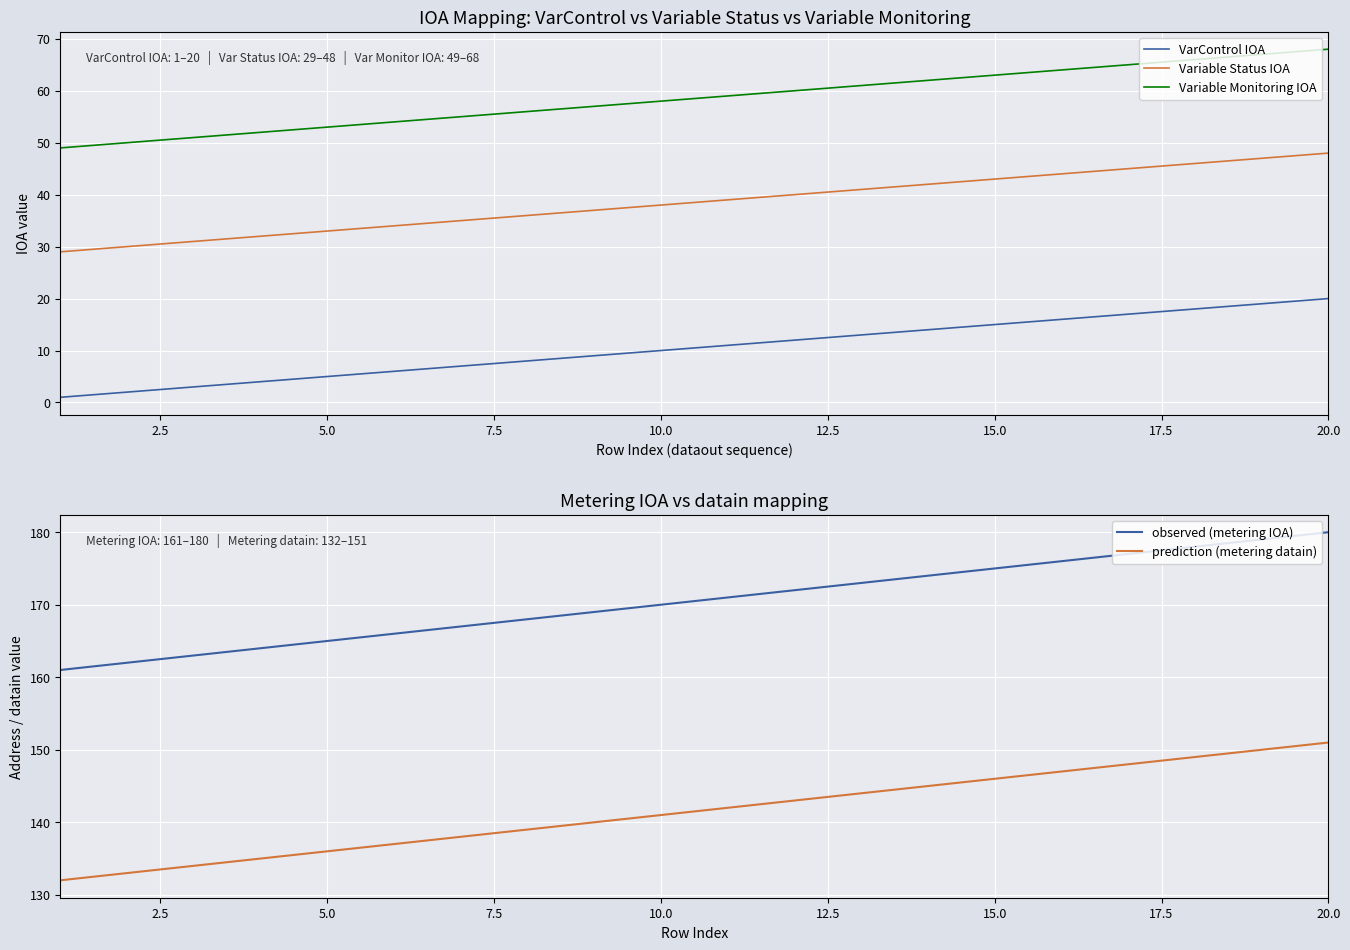

What is the lowest value of the prediction (metering datain) series?

132